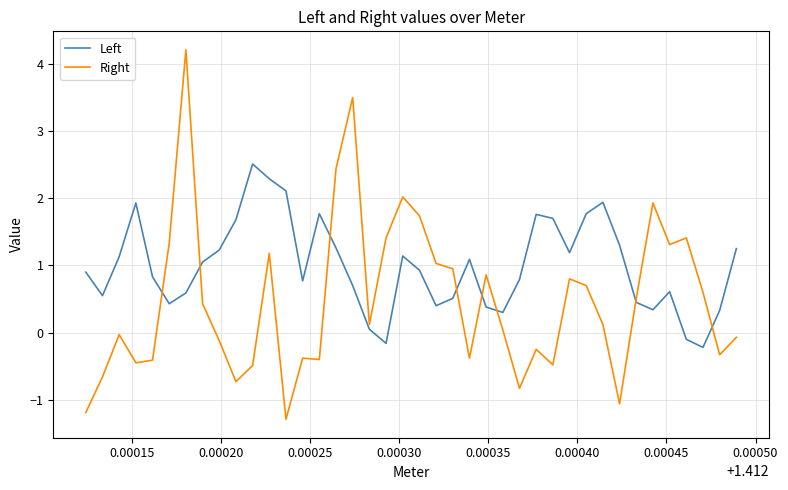

Rank the series by their maximum value, from highest to lowest.

Right, Left